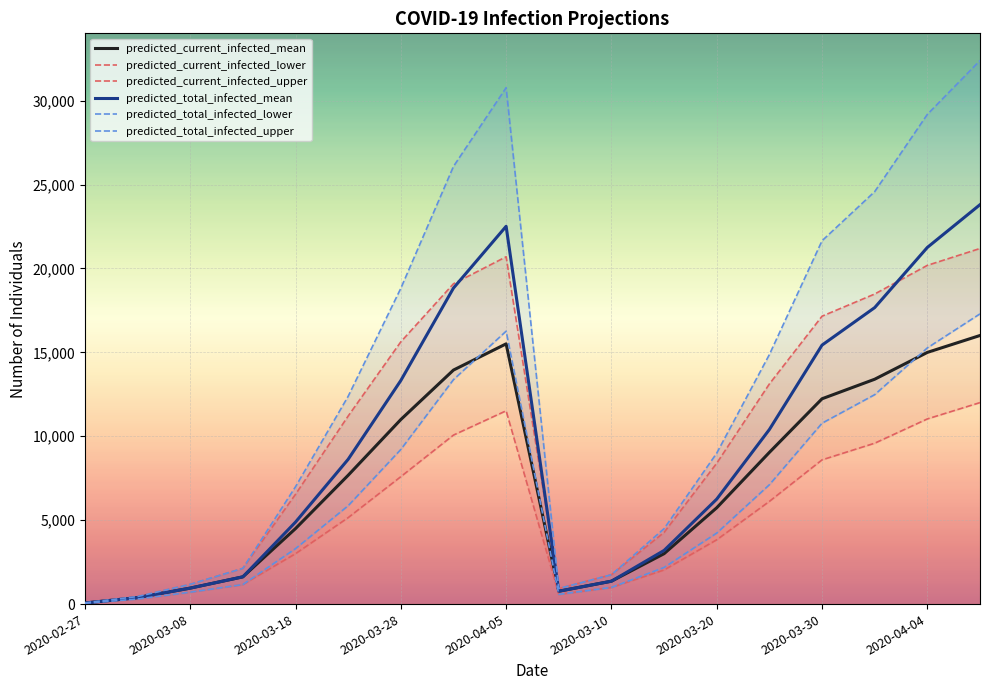

True or false: predicted_current_infected_lower and predicted_total_infected_mean cross at least once.

False